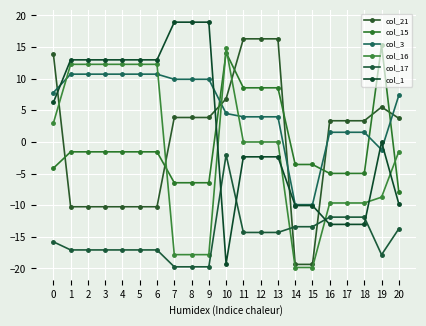

What is the average value of the col_1 series?

2.2